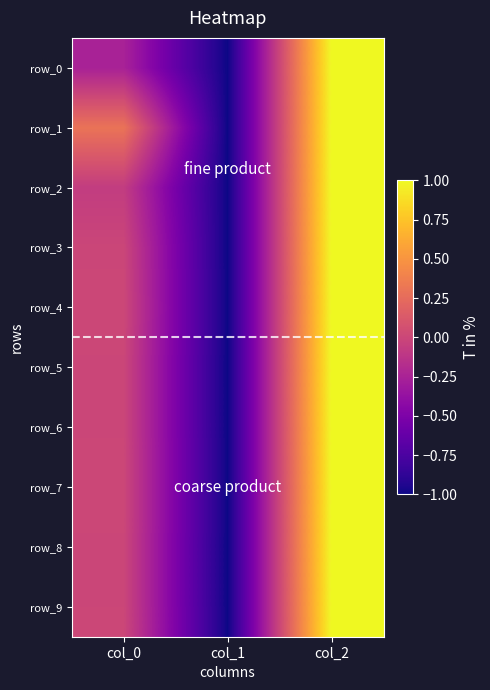

At how many categories does at least one series exceed 0?

2